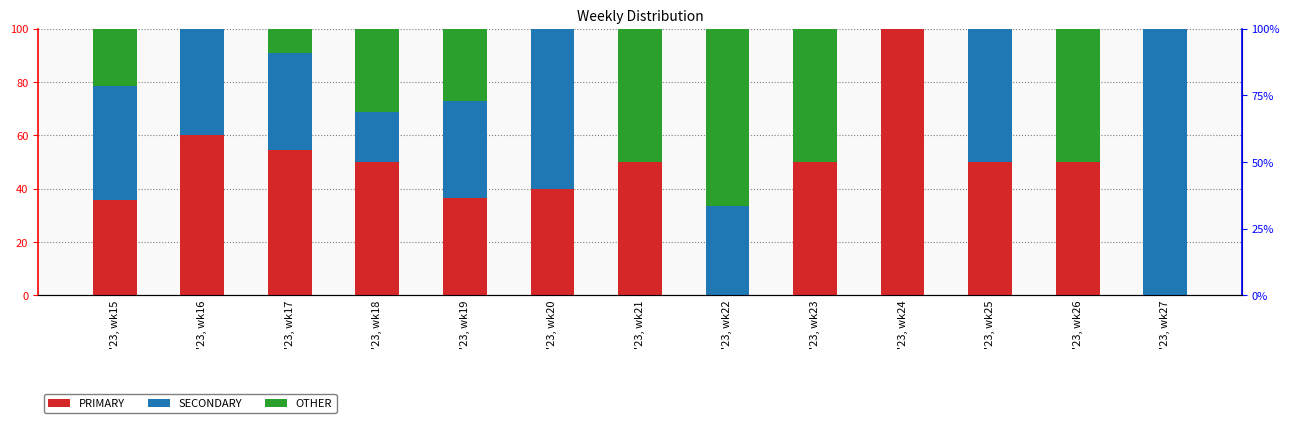

What is the value of the SECONDARY bar at the 13th from the left?

100.0